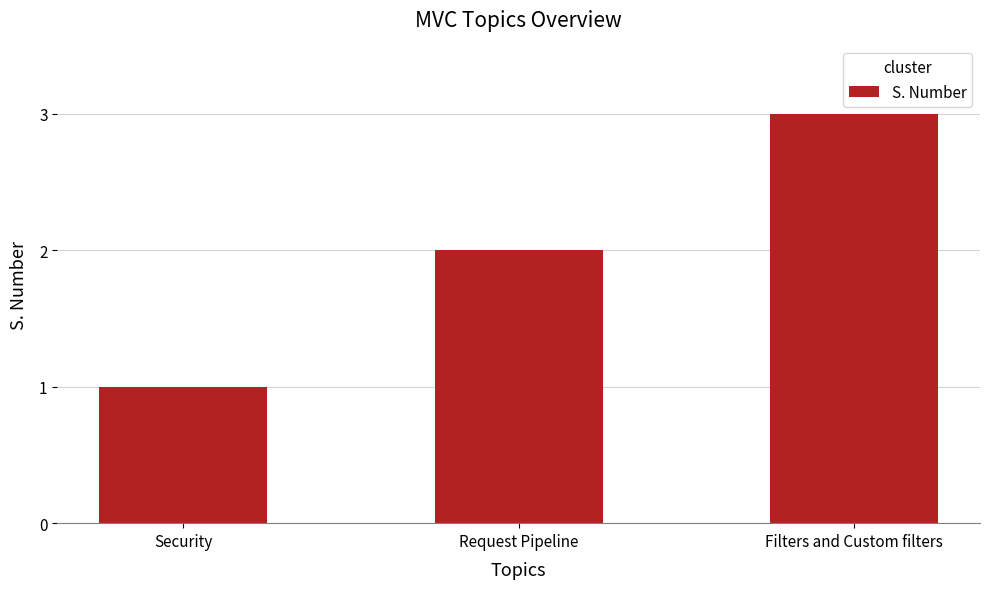

Rank the categories by value from highest to lowest.

Filters and Custom filters, Request Pipeline, Security